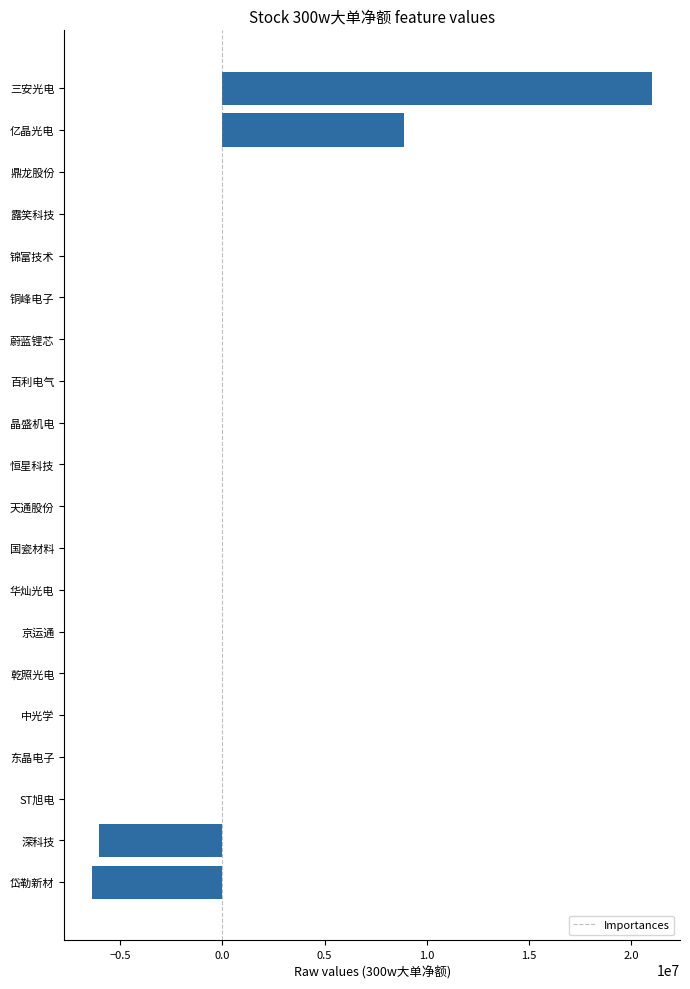

How many data points does each series have?

20